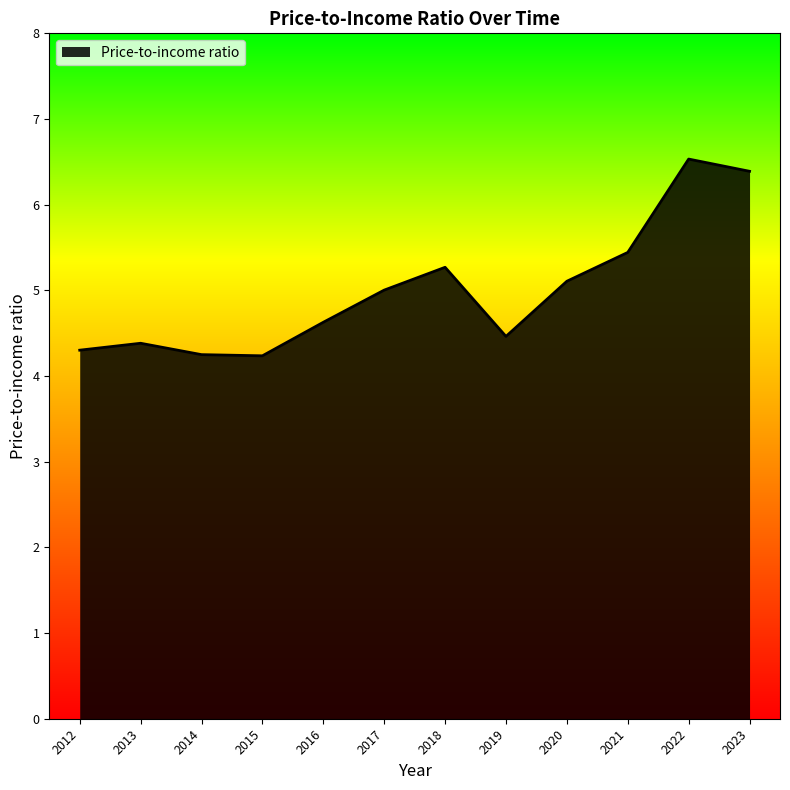

What is the change in value from 2012 to 2023?

+2.1